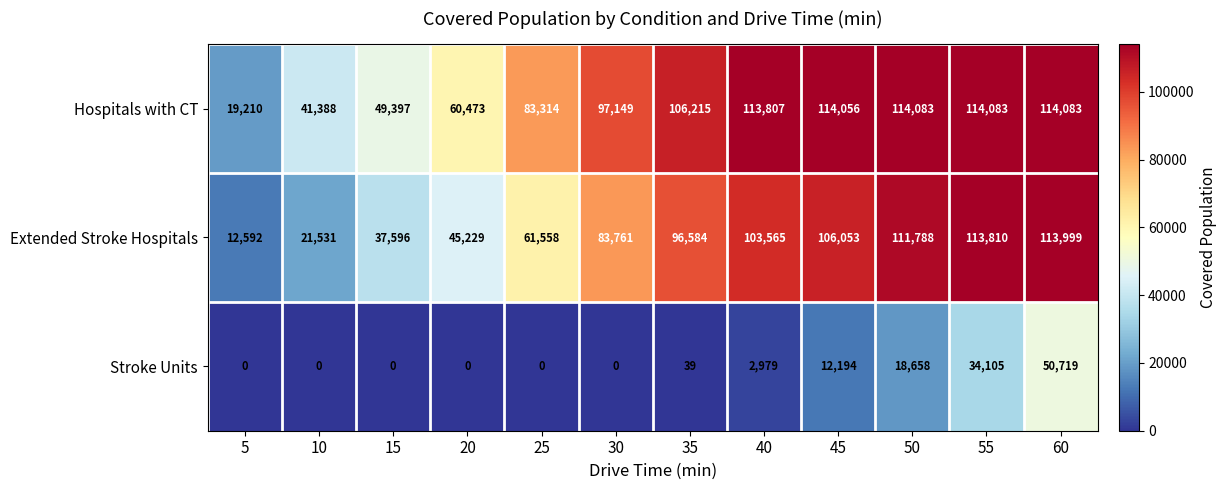

What is the lowest value of the Hospitals with CT series?

19210